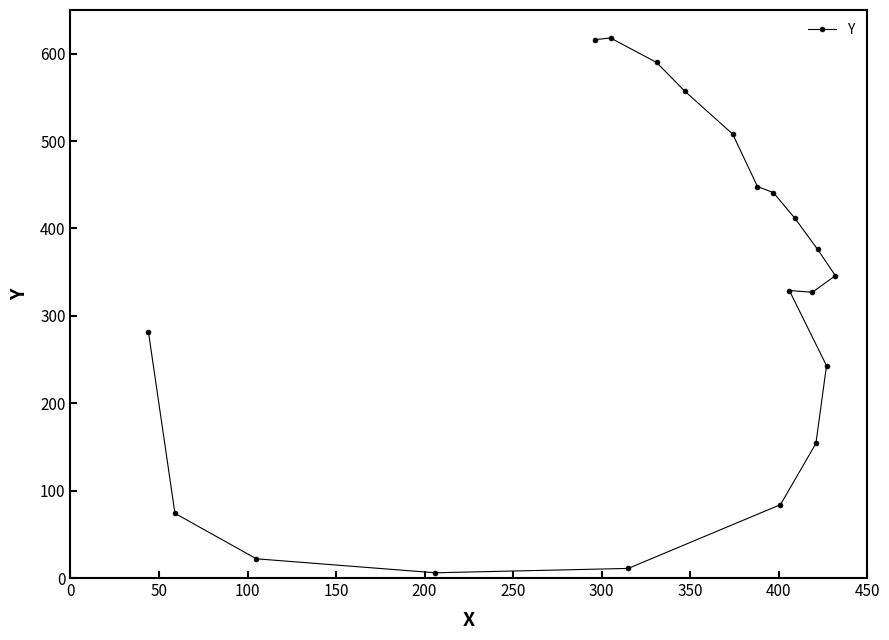

What is the average value?

322